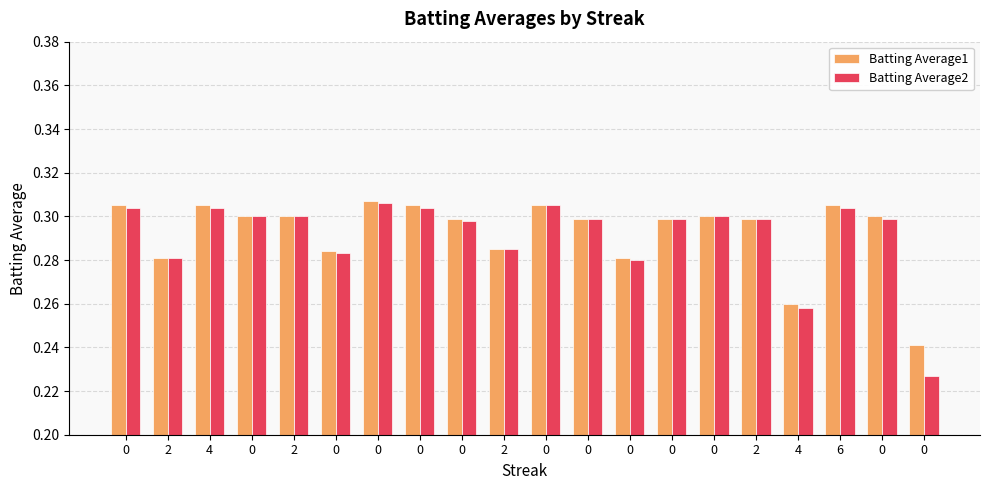

Reading left to right, extract all data points from this chart.

Batting Average1: 0=0.3	2=0.3	4=0.3	0=0.3	2=0.3	0=0.3	0=0.3	0=0.3	0=0.3	2=0.3	0=0.3	0=0.3	0=0.3	0=0.3	0=0.3	2=0.3	4=0.3	6=0.3	0=0.3	0=0.2
Batting Average2: 0=0.3	2=0.3	4=0.3	0=0.3	2=0.3	0=0.3	0=0.3	0=0.3	0=0.3	2=0.3	0=0.3	0=0.3	0=0.3	0=0.3	0=0.3	2=0.3	4=0.3	6=0.3	0=0.3	0=0.2